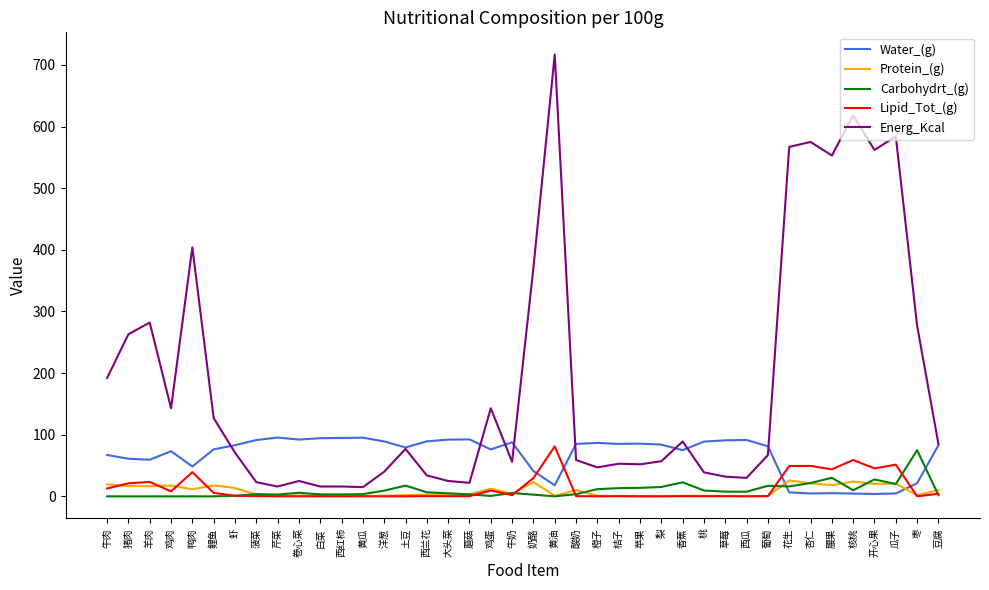

True or false: Lipid_Tot_(g) and Energ_Kcal cross at least once.

False